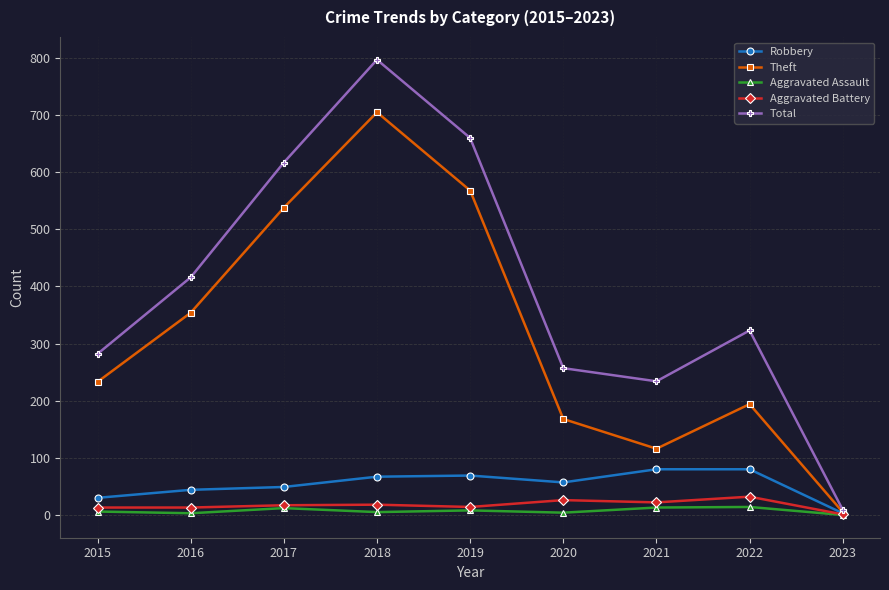

Is it true that Theft equals 354 at 2016?

True